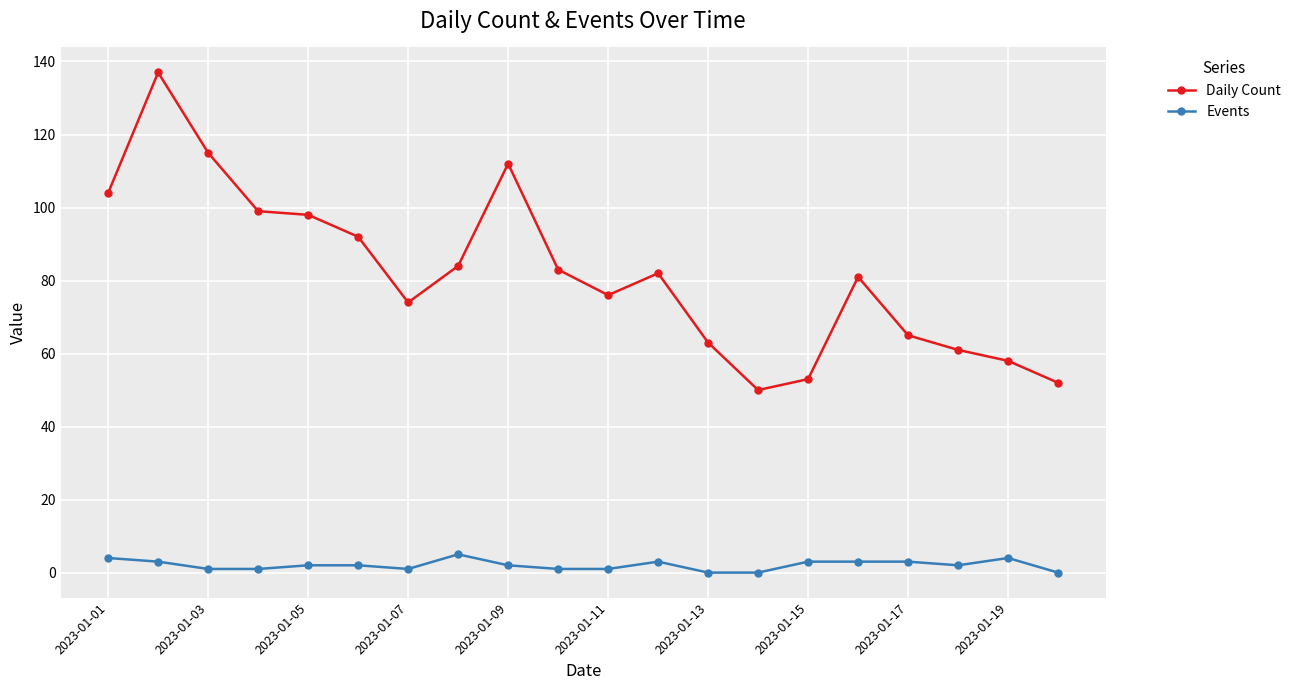

Does the chart display data point markers on the line(s)?

Yes